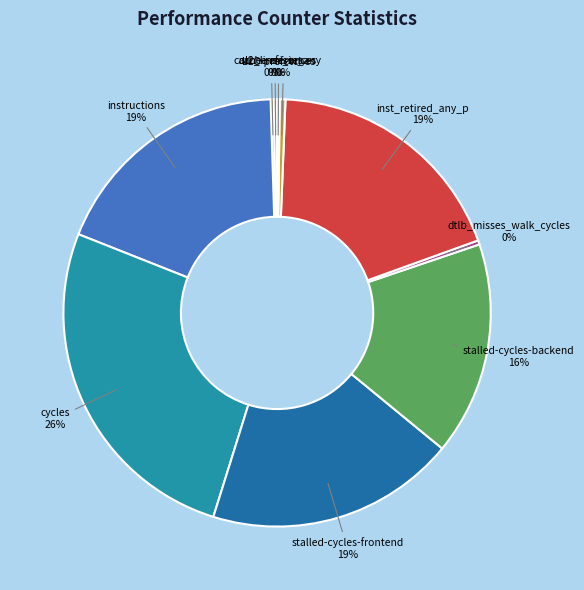

Which has a higher value, instructions or cycles?

cycles